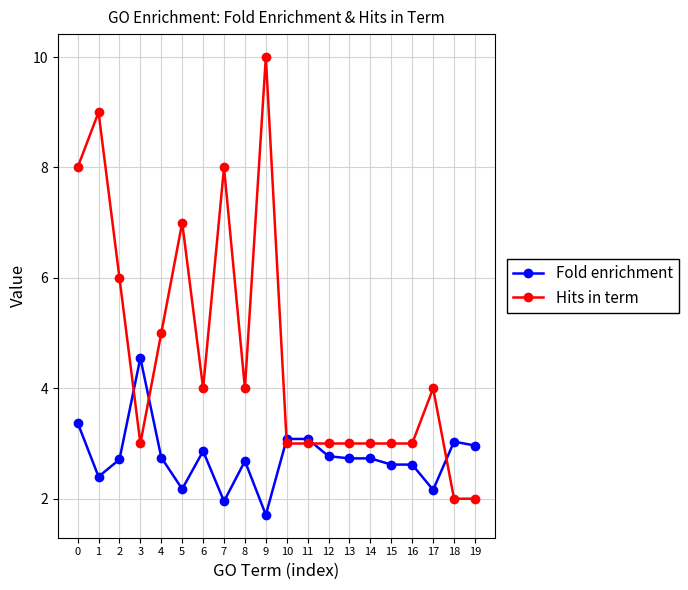

Rank the series by their maximum value, from highest to lowest.

Hits in term, Fold enrichment